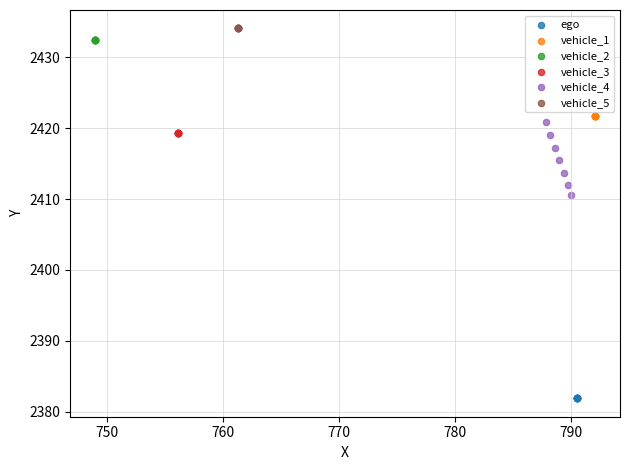

Which series reaches the minimum Y coordinate?

ego